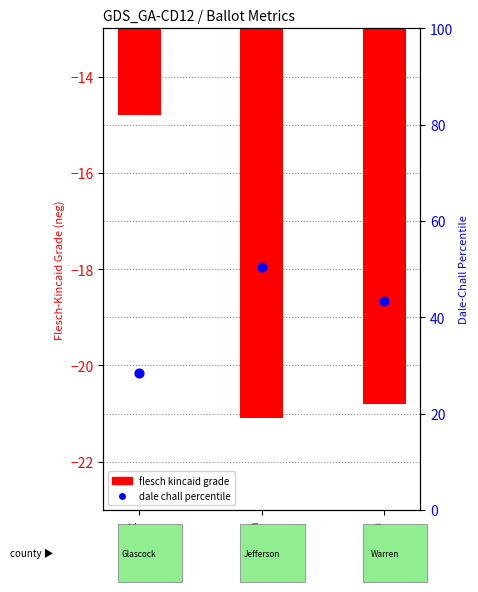

At which category is the sum across all series the highest?

Jefferson